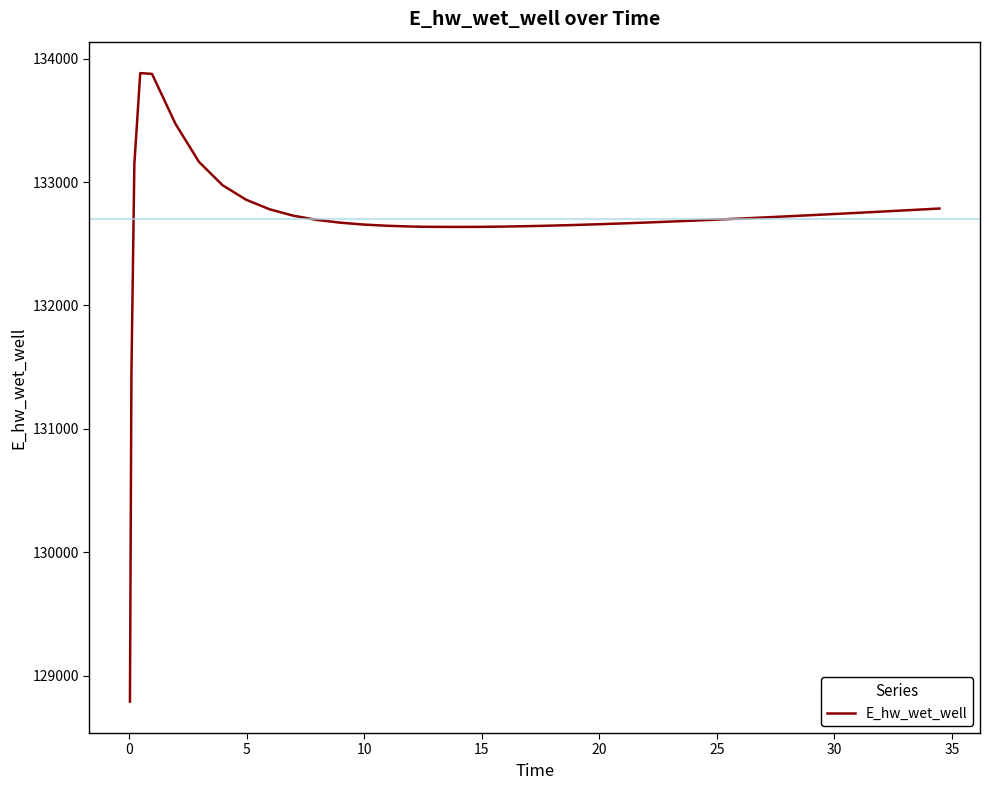

What is the greatest value displayed?

133884.0